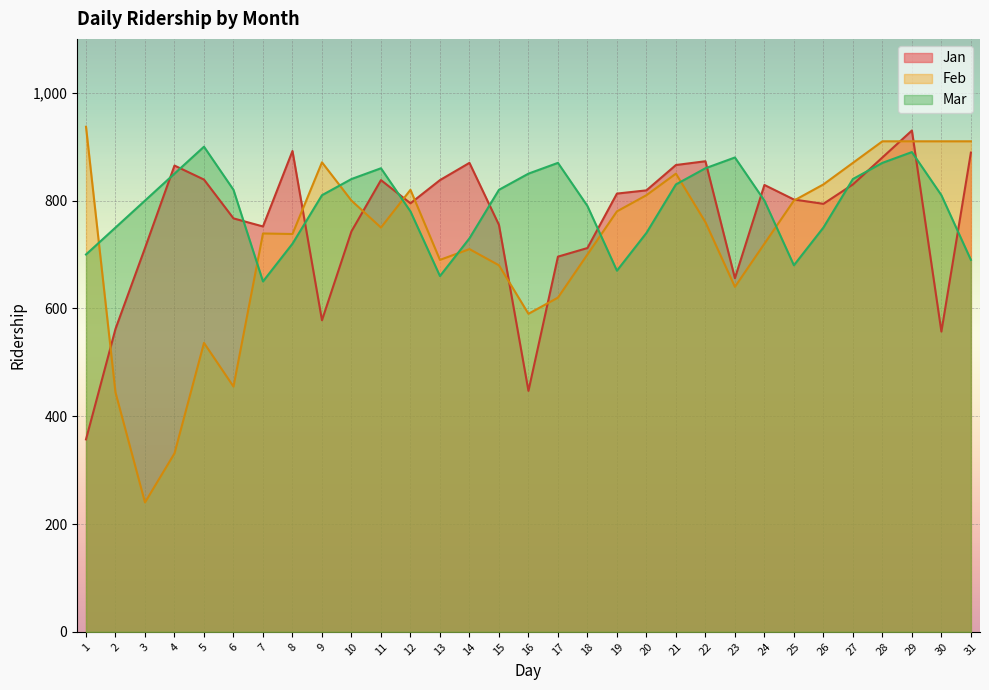

Which series changed the most between 11 and 14?

Mar